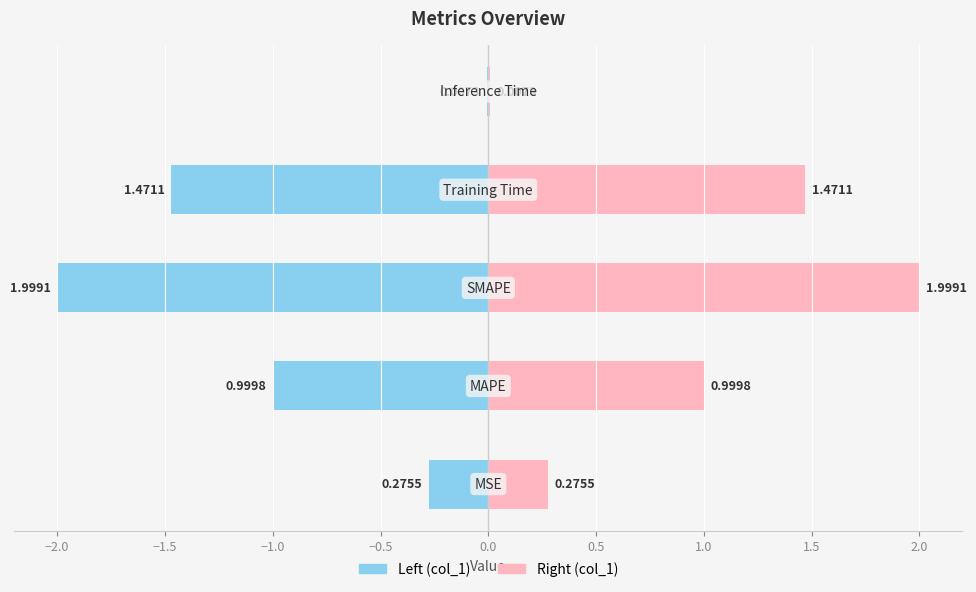

Rank the series by their maximum value, from lowest to highest.

col_1 (left), col_1 (right)